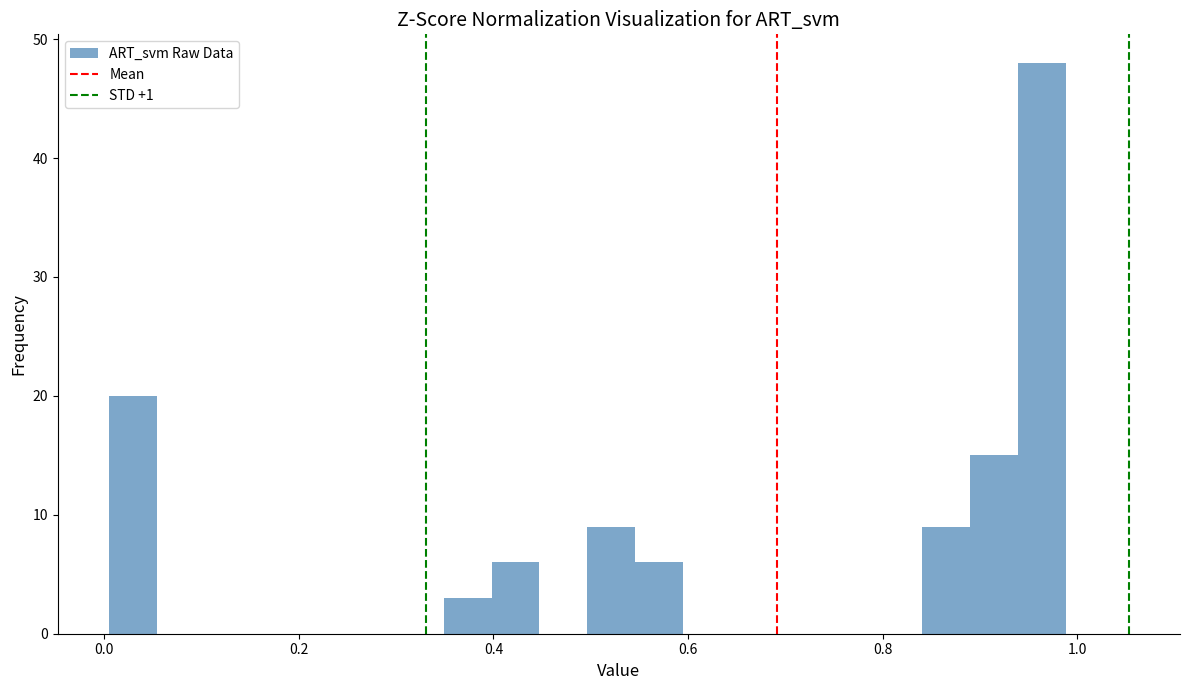

Read against the x-axis, roughly where is the centre of the tallest bar?

0.96